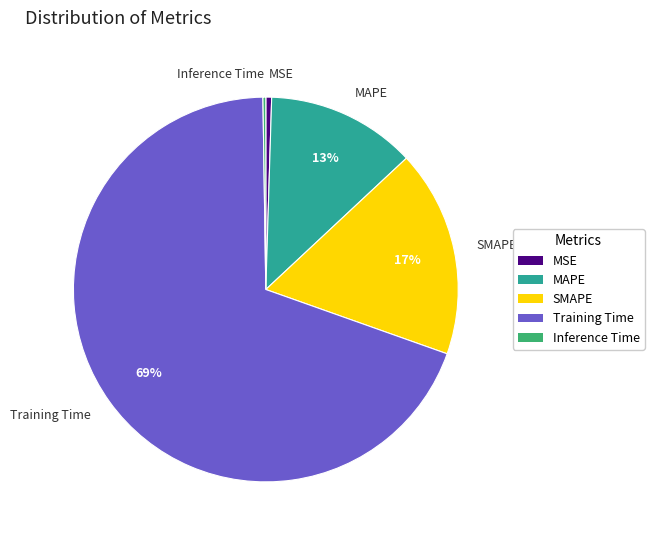

To the nearest percent, what is the average slice percentage?

20%